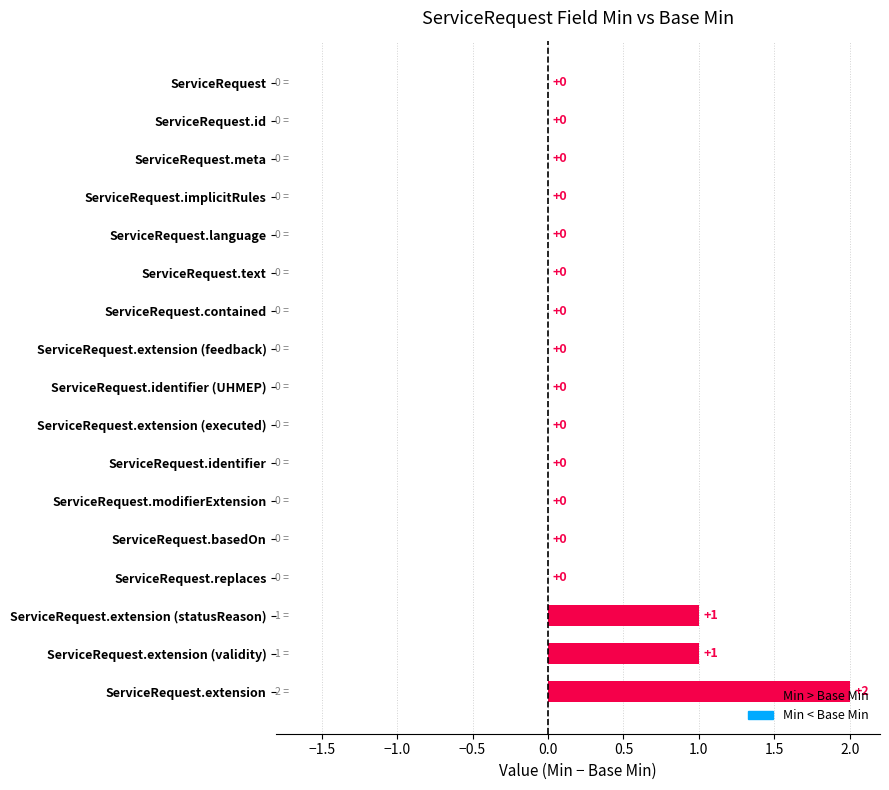

How many series are shown in this chart?

1